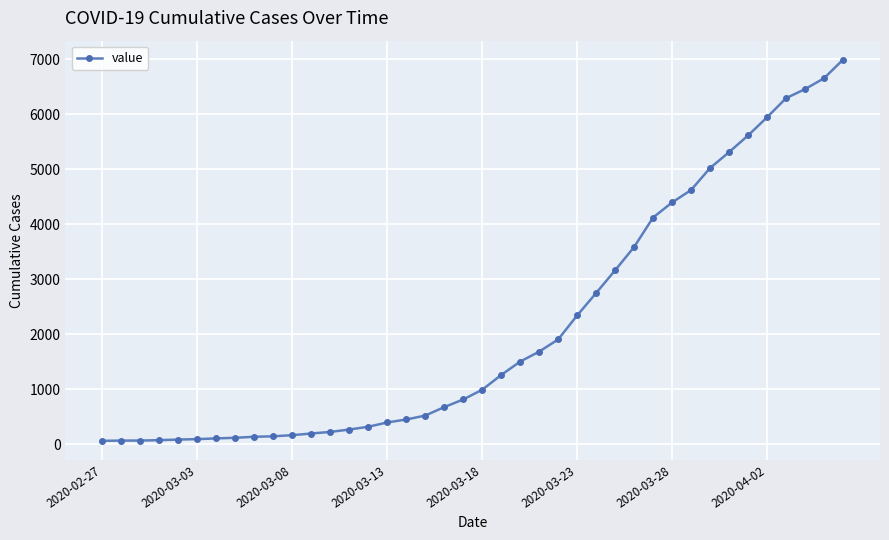

What is the average value?

2142